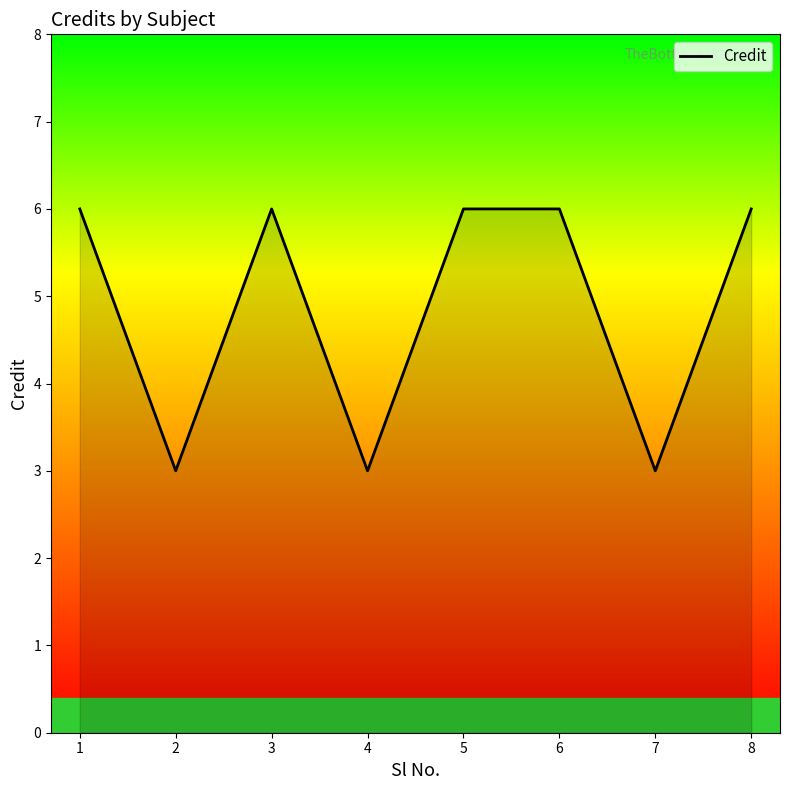

True or false: the data shows 4 at 2.

False